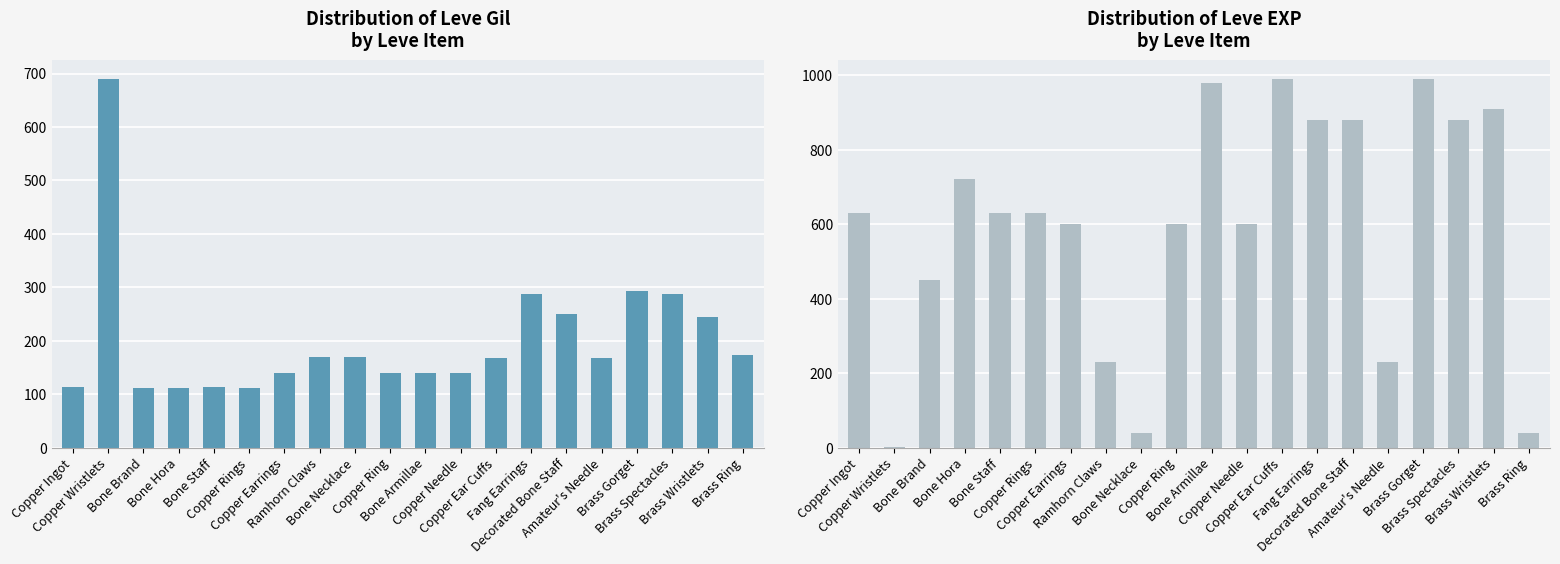

Is it true that Leve Gil equals 112 at Bone Hora?

True